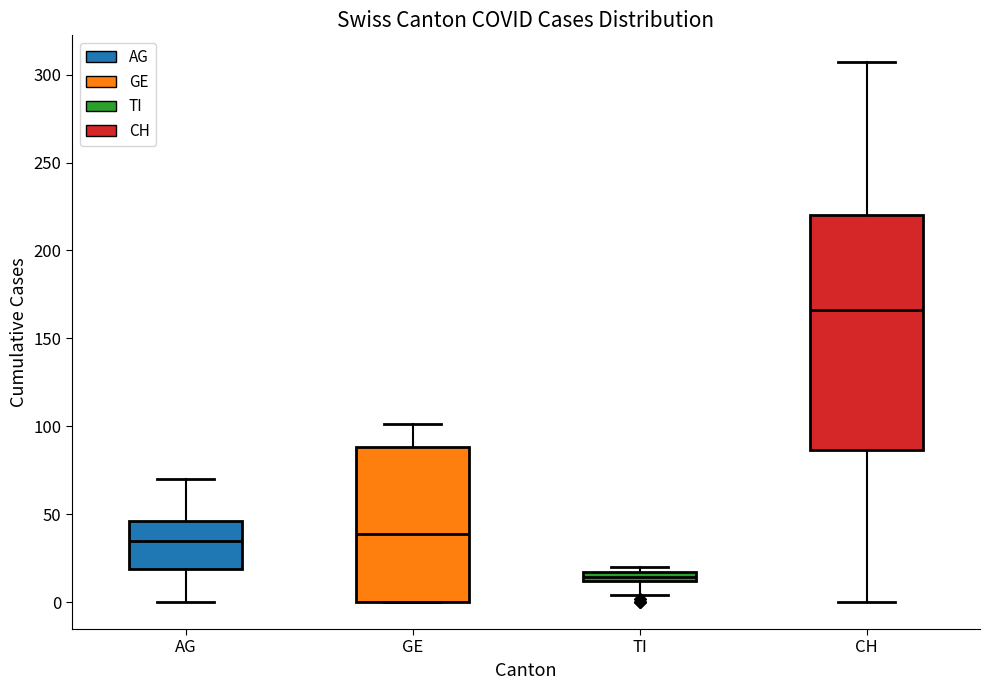

Which box is the tallest, from its lower edge to its upper edge?

CH